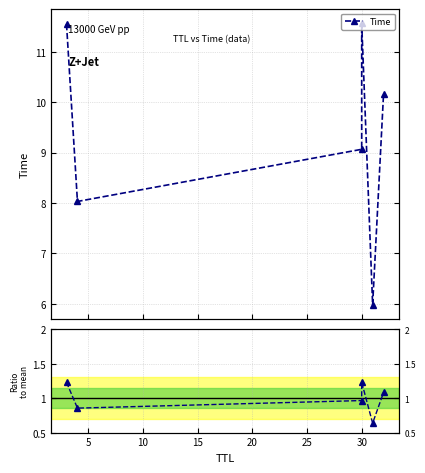

What is the value of the Ratio to mean point at the 5th from the left?

0.6